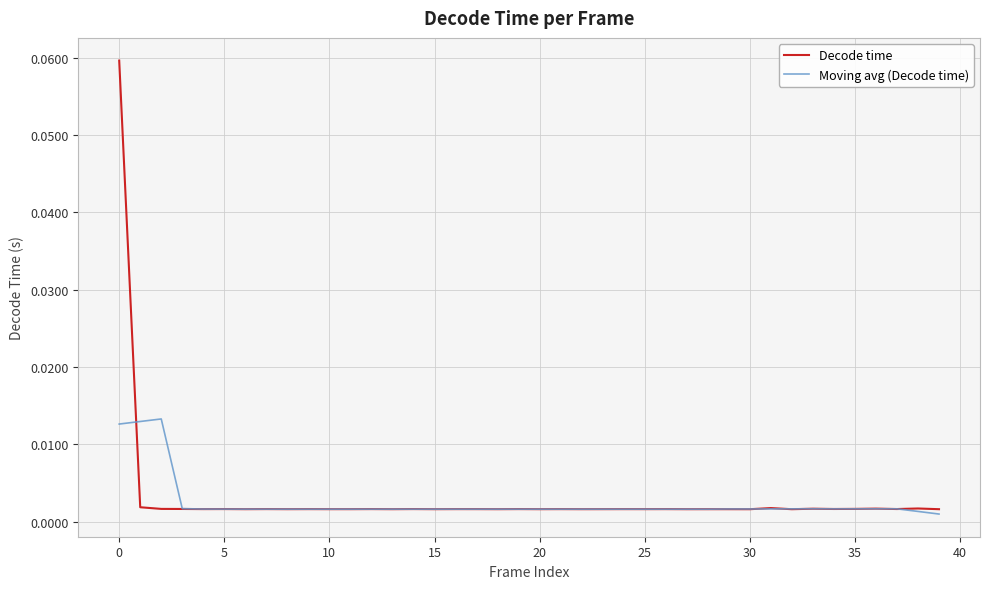

List the series in order of their peak value, highest first.

Decode time, Moving avg (Decode time)